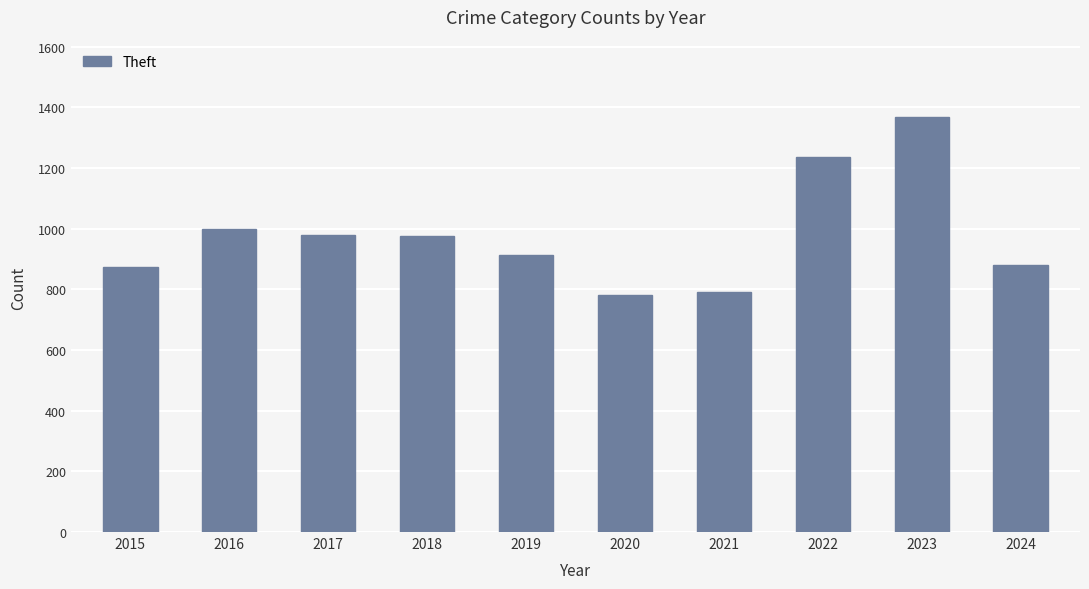

What is the difference between the maximum and second lowest values?

577